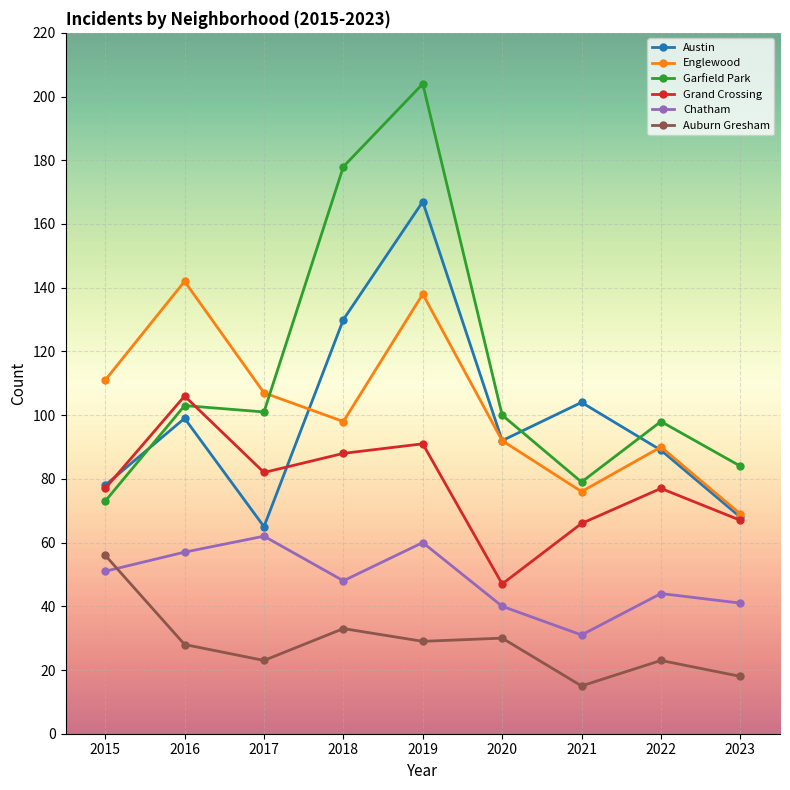

Where does the Austin series first go above 92?

2016